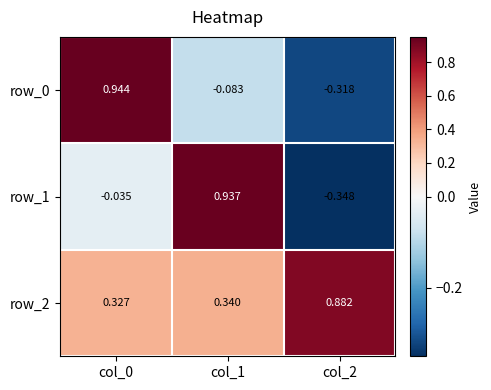

What is the difference between the maximum and minimum values in the row_0 series?

1.3